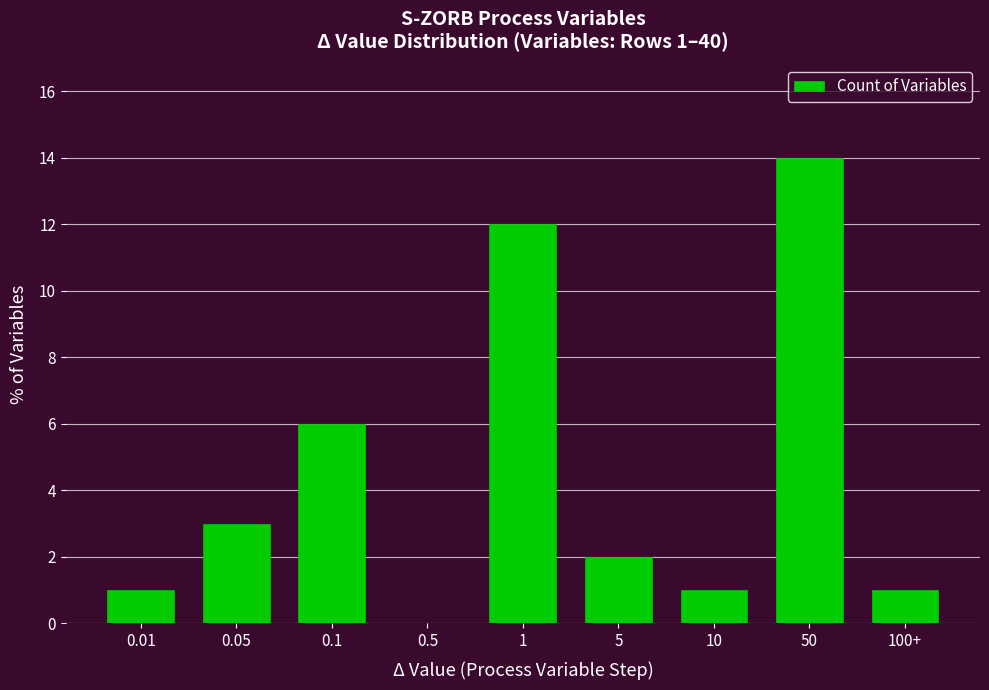

Reading right to left, what are all the values shown in this chart?

100+=1	50=14	10=1	5=2	1=12	0.5=0	0.1=6	0.05=3	0.01=1